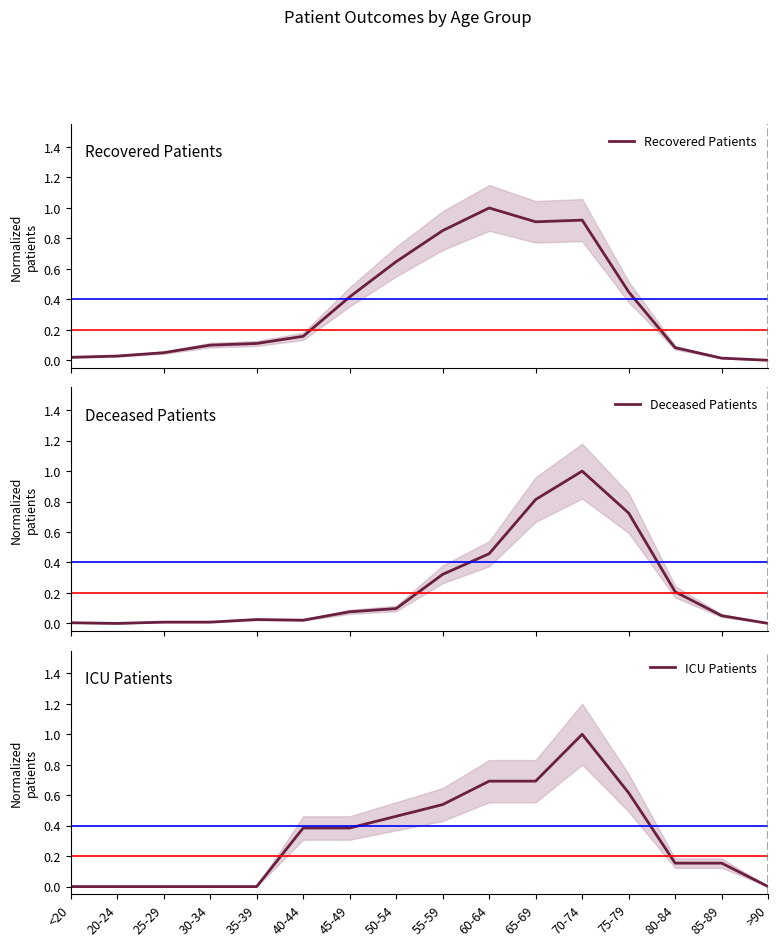

Rank the categories by ICU Patients value from highest to lowest.

70-74, 60-64, 65-69, 75-79, 55-59, 50-54, 40-44, 45-49, 80-84, 85-89, <20, 20-24, 25-29, 30-34, 35-39, >90